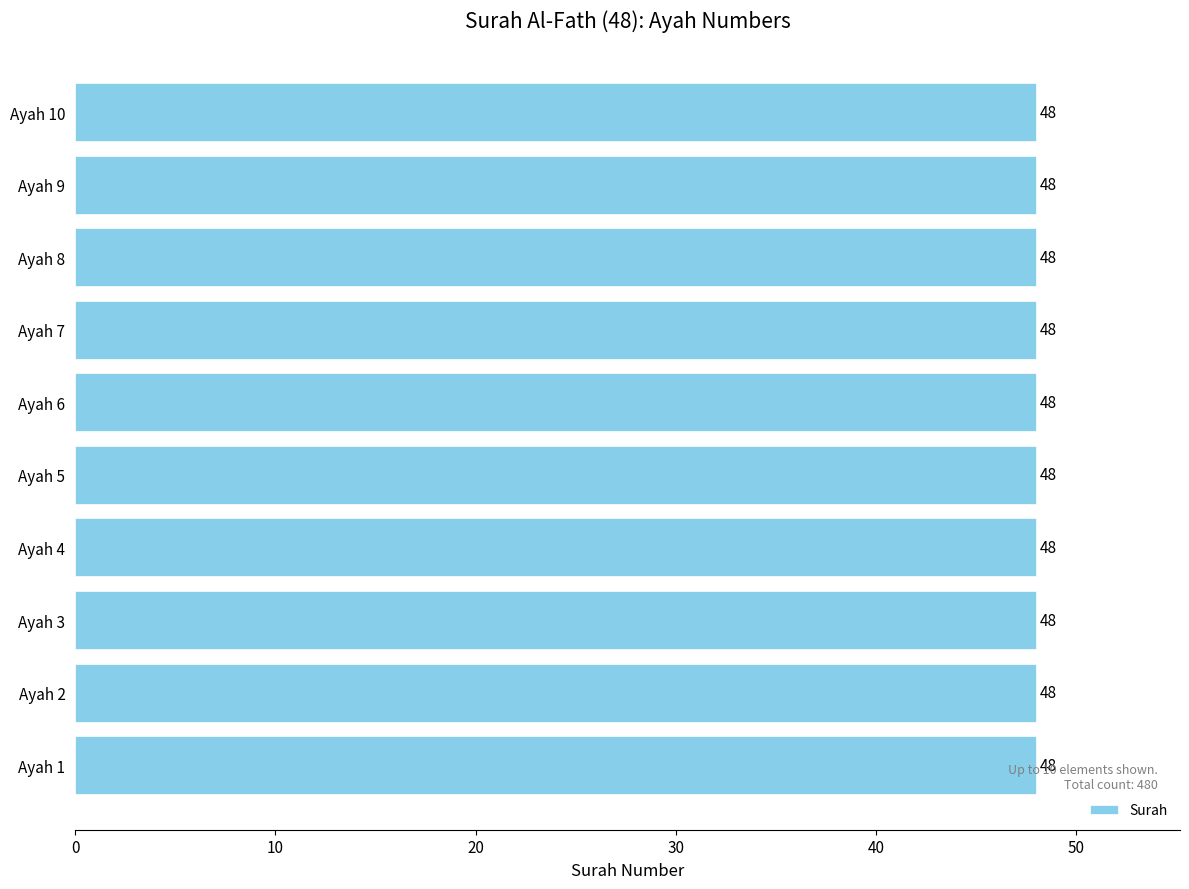

Are the bars horizontal?

Yes